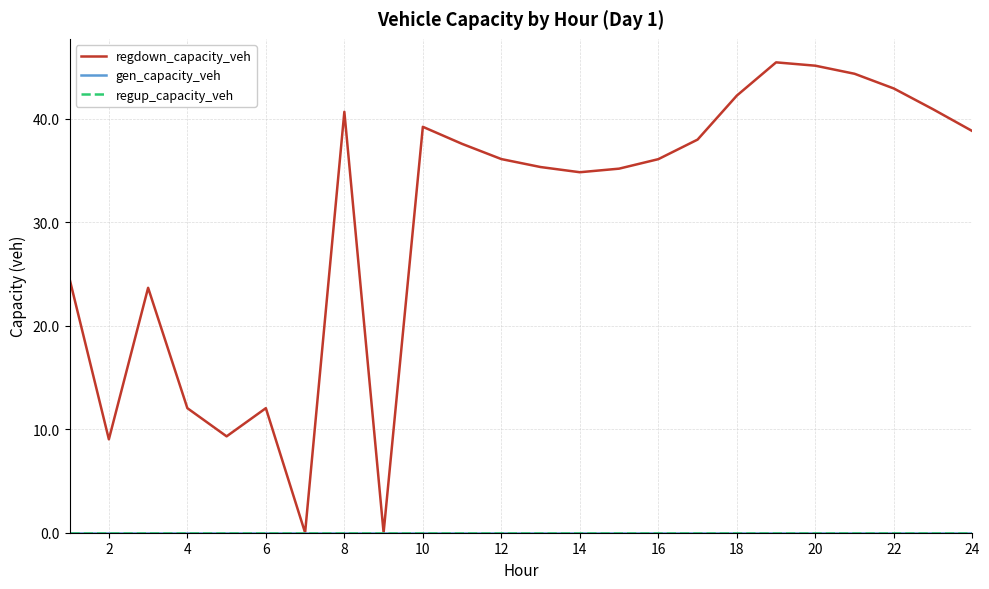

True or false: regup_capacity_veh has more than 0 interior local peaks.

False